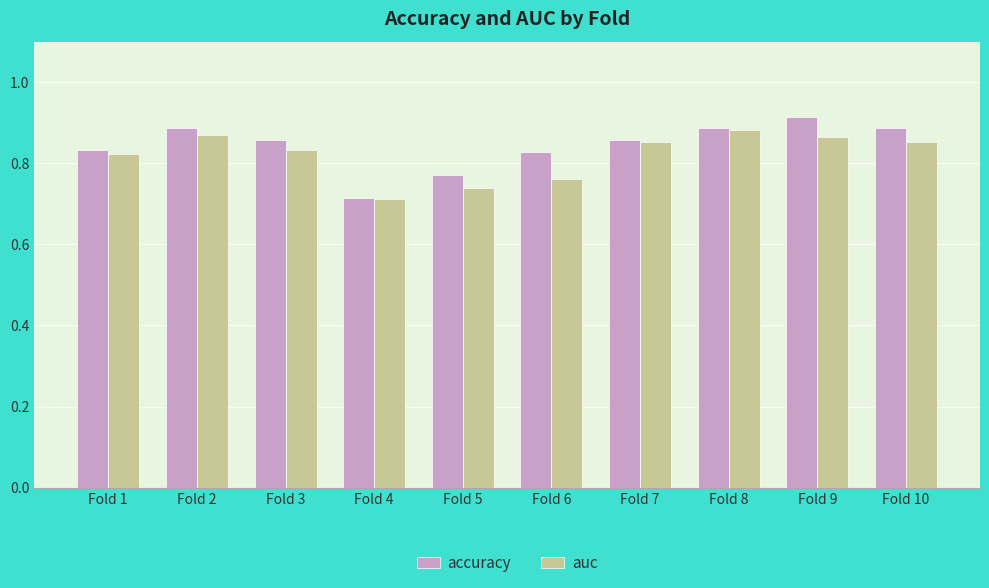

Is the value of auc at Fold 9 greater than the value of accuracy at Fold 1?

Yes